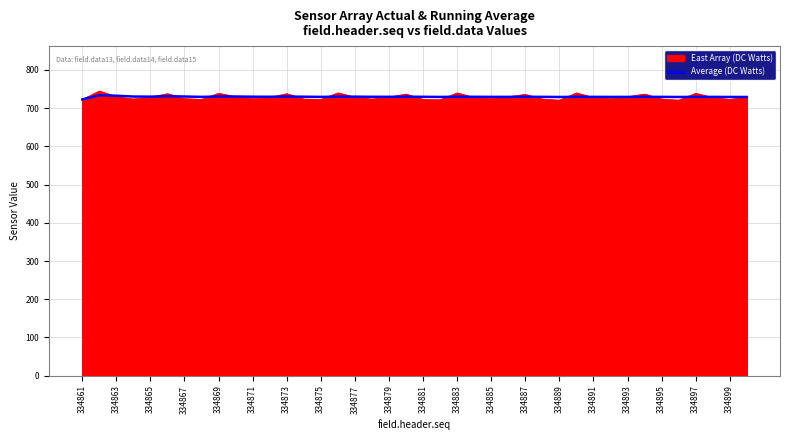

What is the maximum value shown in the chart?

745.0